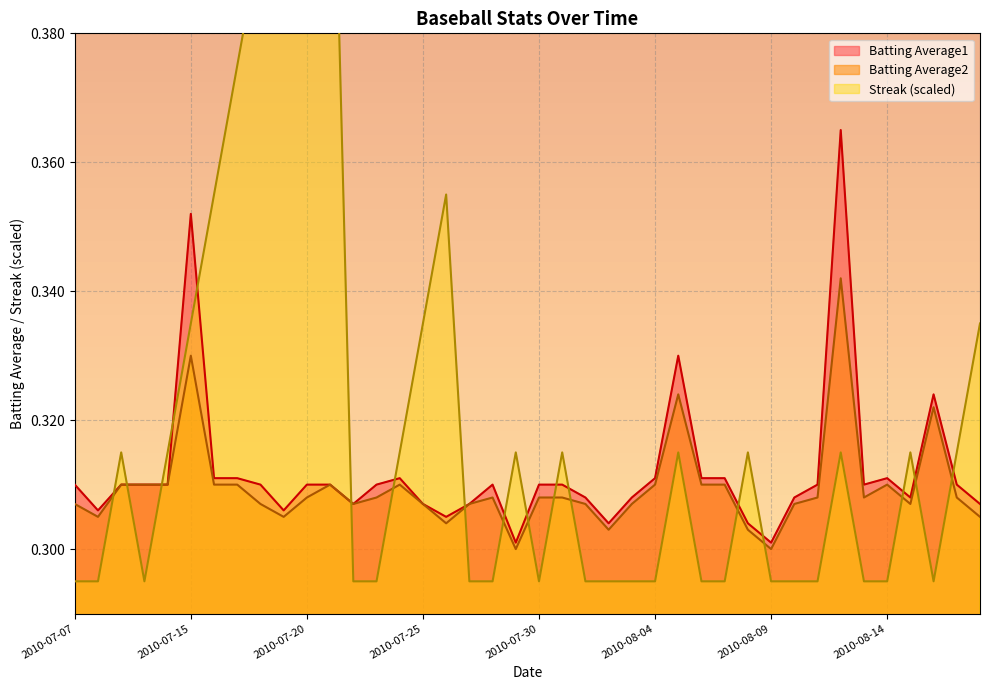

The value of Batting Average1 at 2010-08-11 is 0.5. True or false?

False